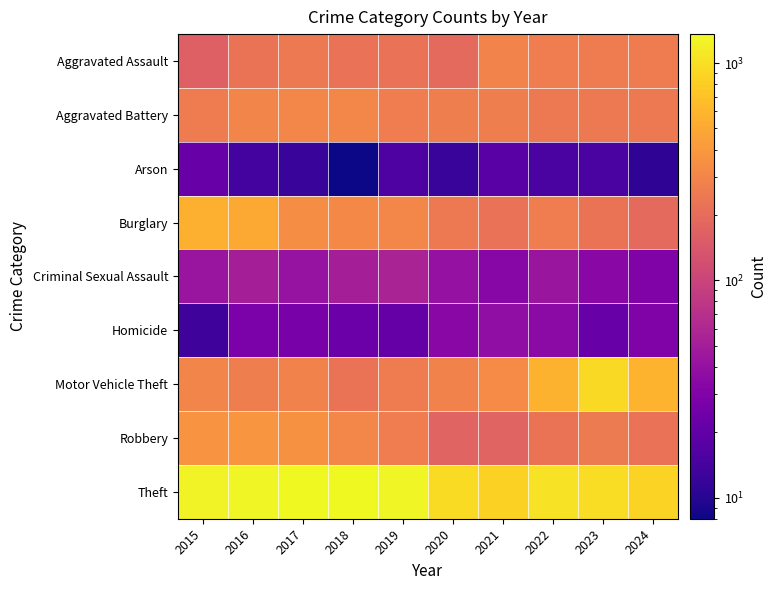

What is the greatest value displayed?

1359